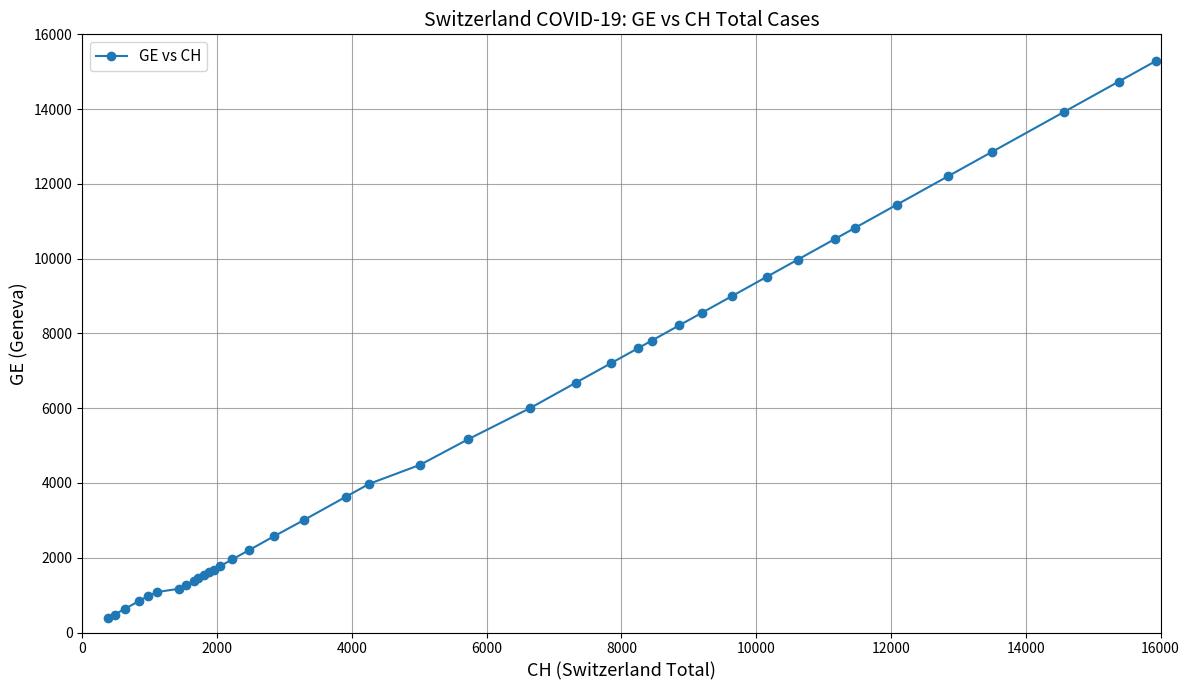

What is the greatest value displayed?

15284